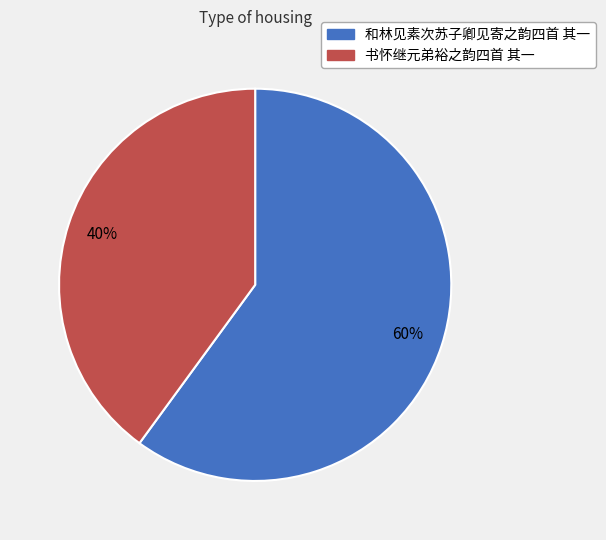

The 书怀继元弟裕之韵四首 其一 slice represents 40% of the pie. True or false?

True